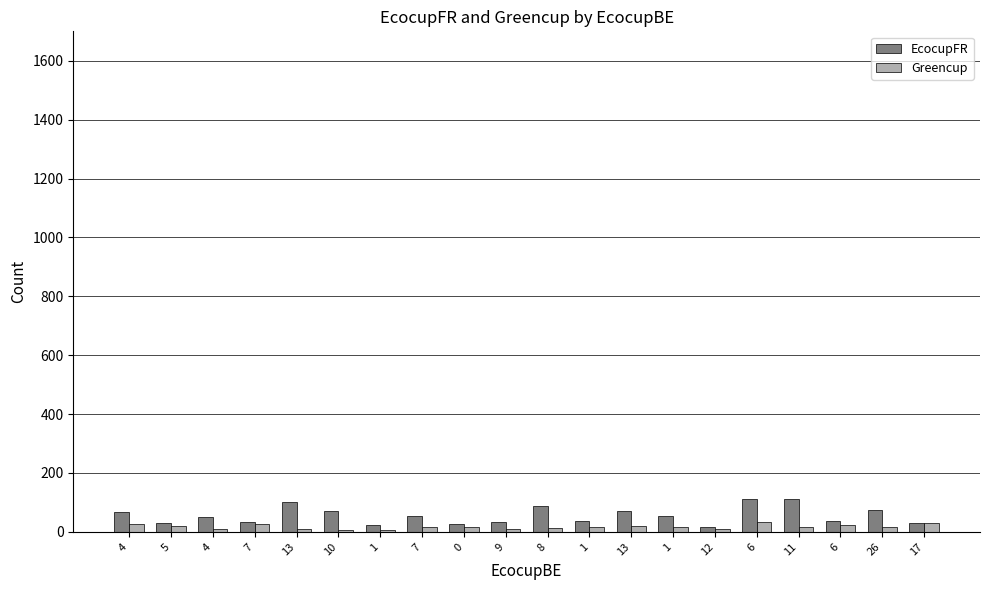

What is the greatest value displayed?

113